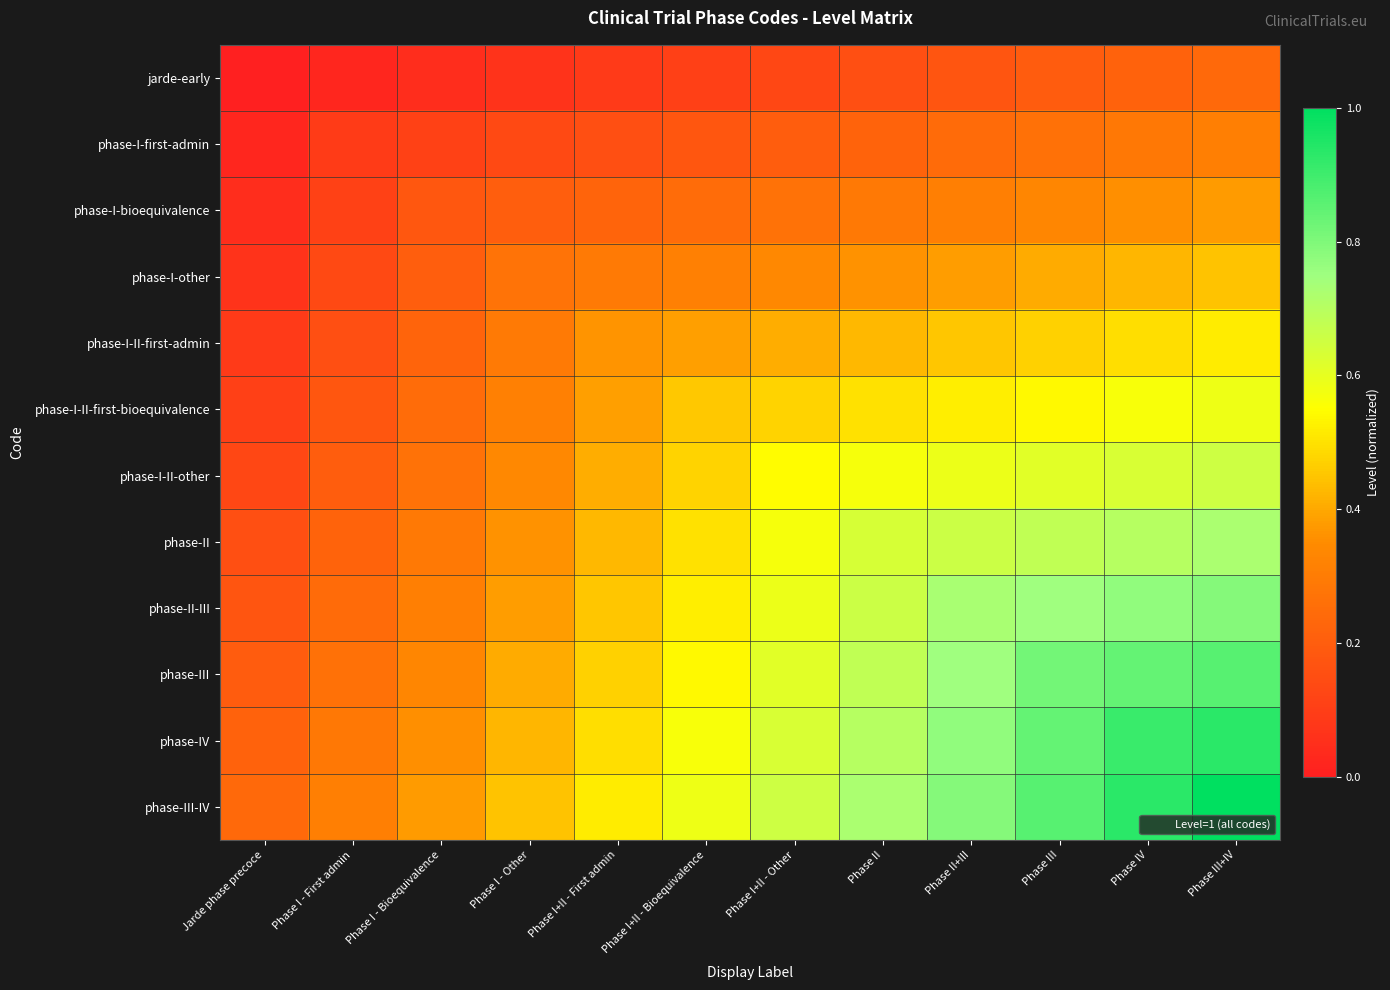

What is the total value across all series at Phase III+IV?

7.4